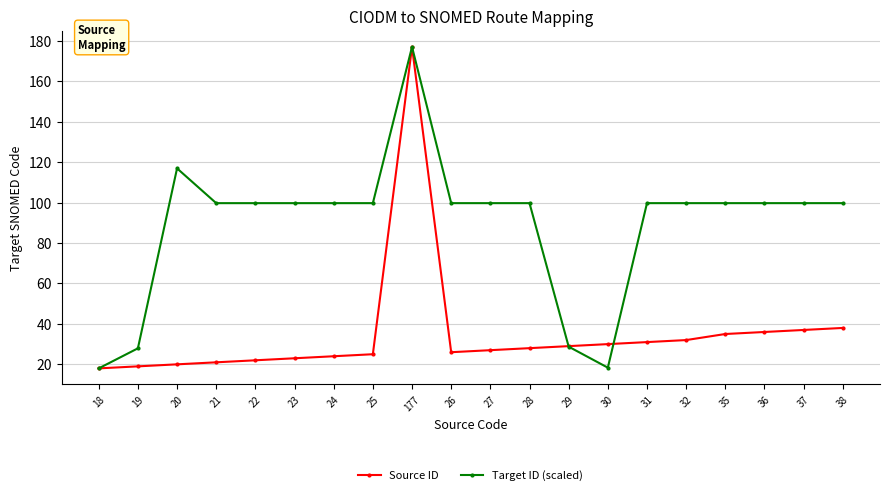

What is the label of the 14th point from the left?

30